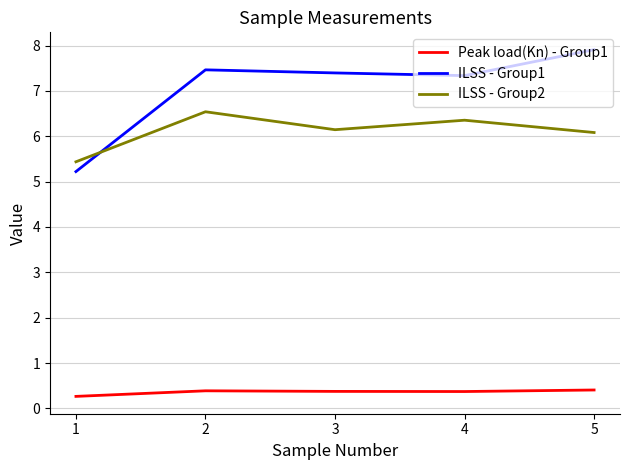

Which series changed the most between 2 and 3?

ILSS - Group2